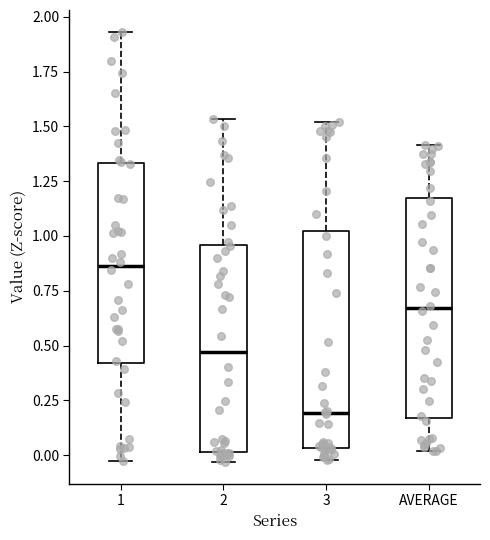

Reading left to right, read every box against the y-axis: the position of its median line, the range the box covers, and the ends of its whiskers. The values are not printed on the chart, so give them approximately, as read against the axis.

1: median 0.85, box 0.40 to 1.35, whiskers -0.05 to 1.95
2: median 0.45, box 0.00 to 0.95, whiskers -0.05 to 1.55
3: median 0.20, box 0.05 to 1.00, whiskers 0.00 to 1.50
AVERAGE: median 0.65, box 0.15 to 1.20, whiskers 0.00 to 1.40